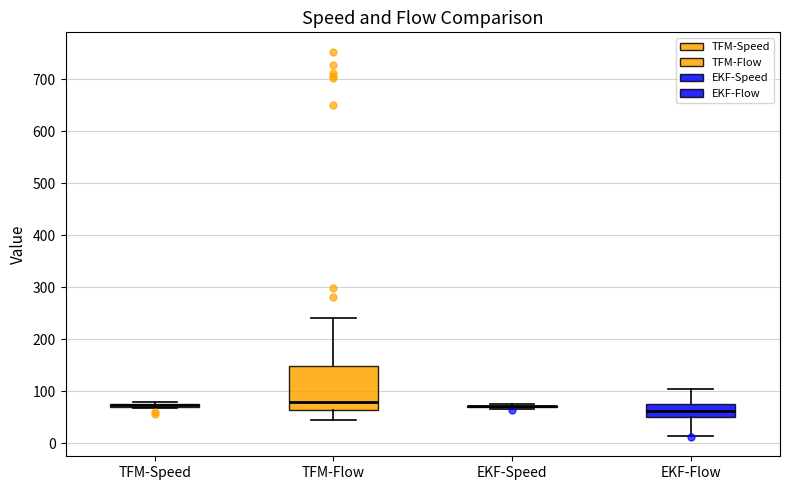

Where is the upper edge of the box for EKF-Flow on the y-axis? The values are not printed on the chart, so give them approximately, as read against the axis.

70